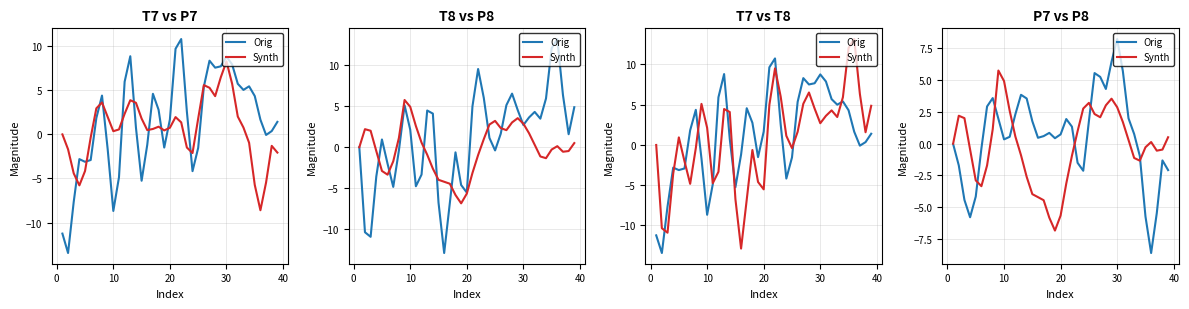

True or false: Orig and Synth intersect in this chart.

True